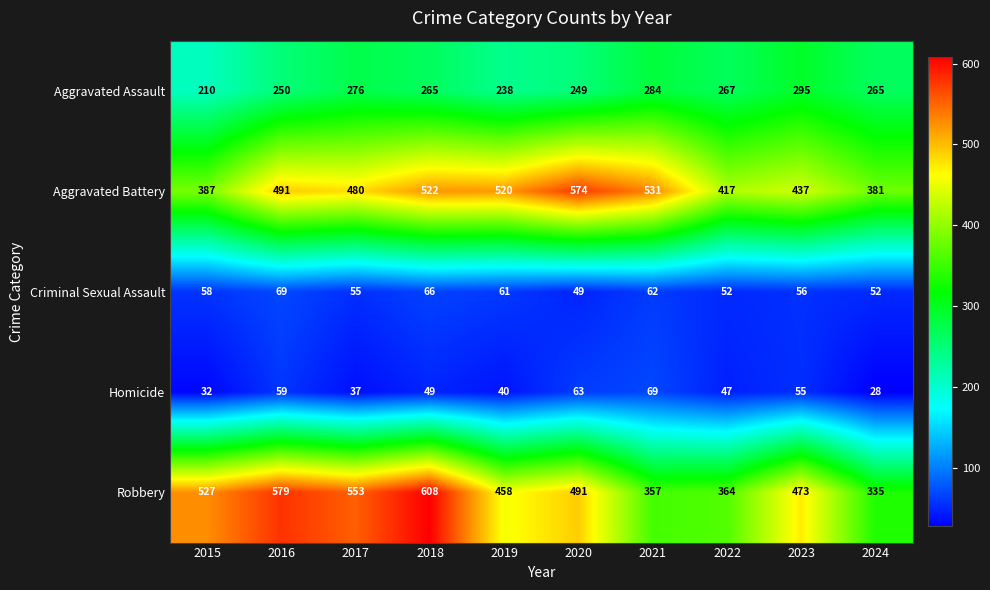

At which category does the chart reach its peak across all series?

2018